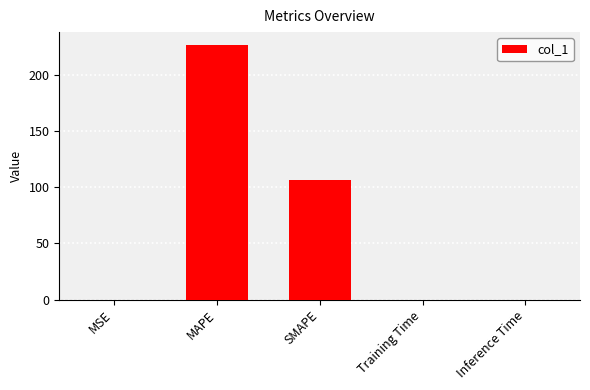

Between SMAPE and Training Time, which is larger?

SMAPE